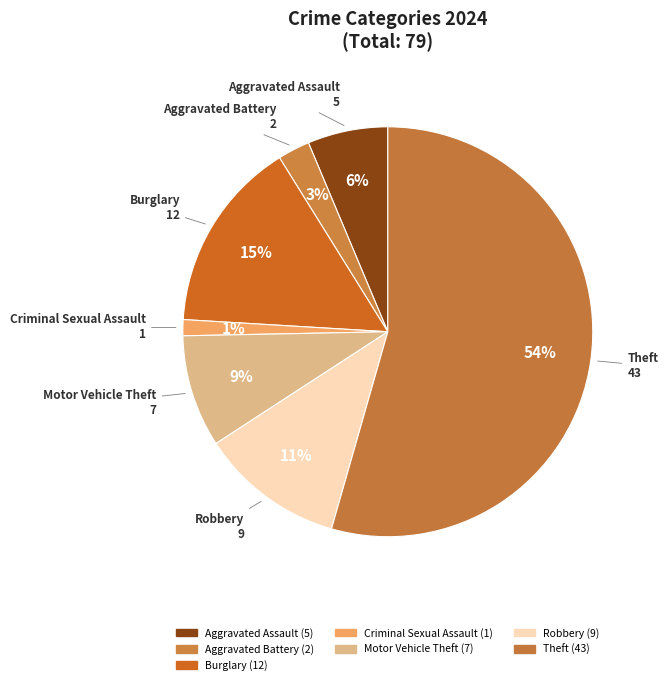

To the nearest percent, what is the difference between the largest and smallest slice percentages?

53%